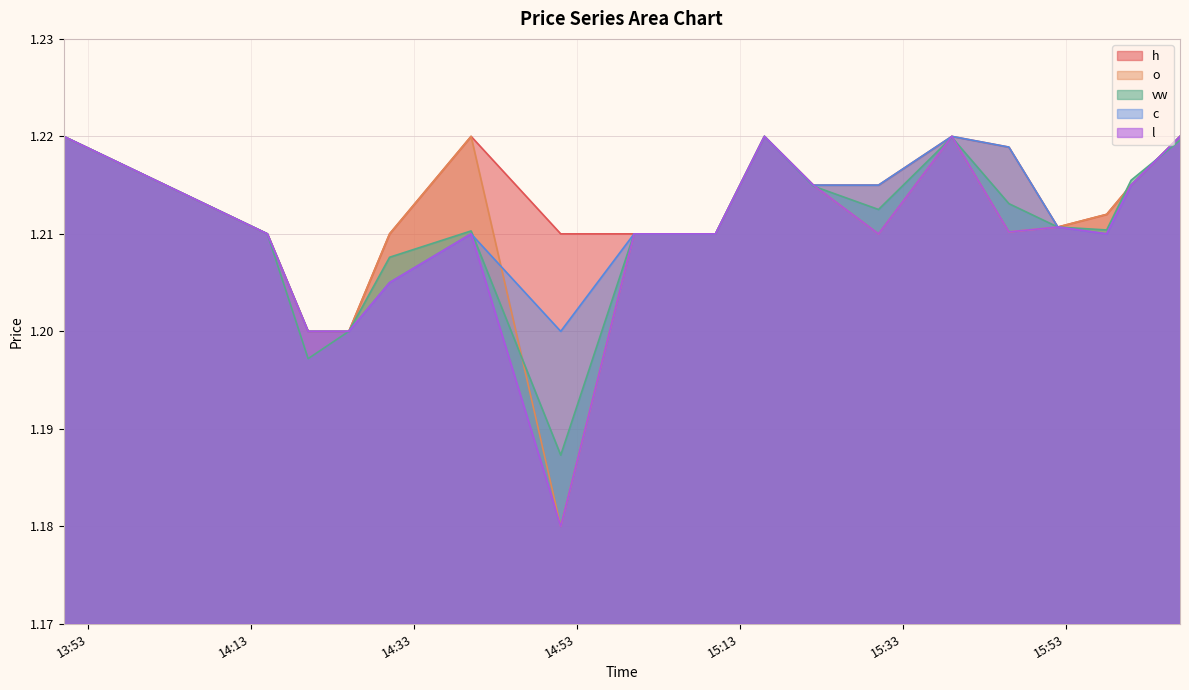

Which series has the largest range (max minus min)?

o